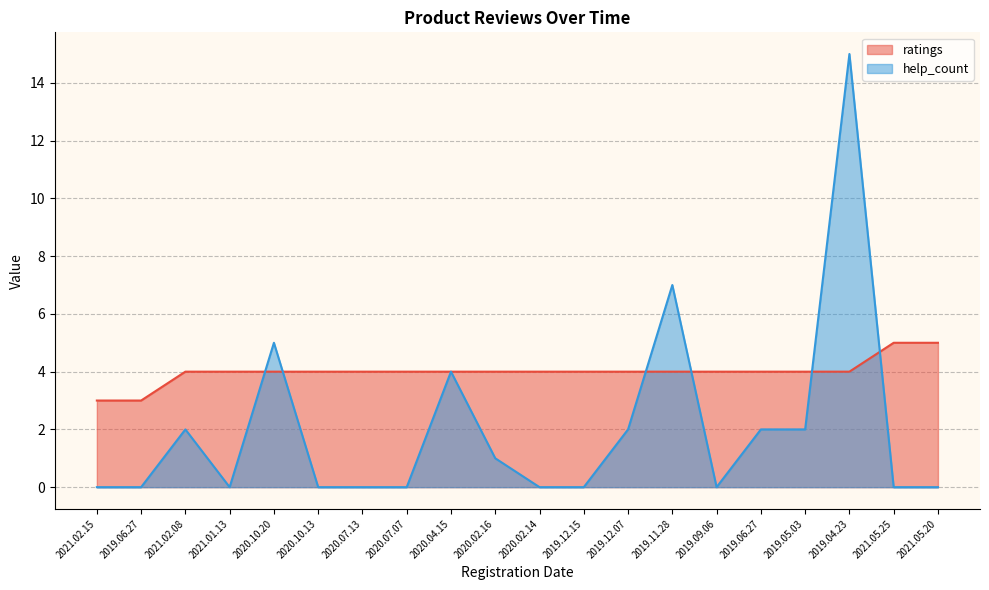

How many series are shown in this chart?

2